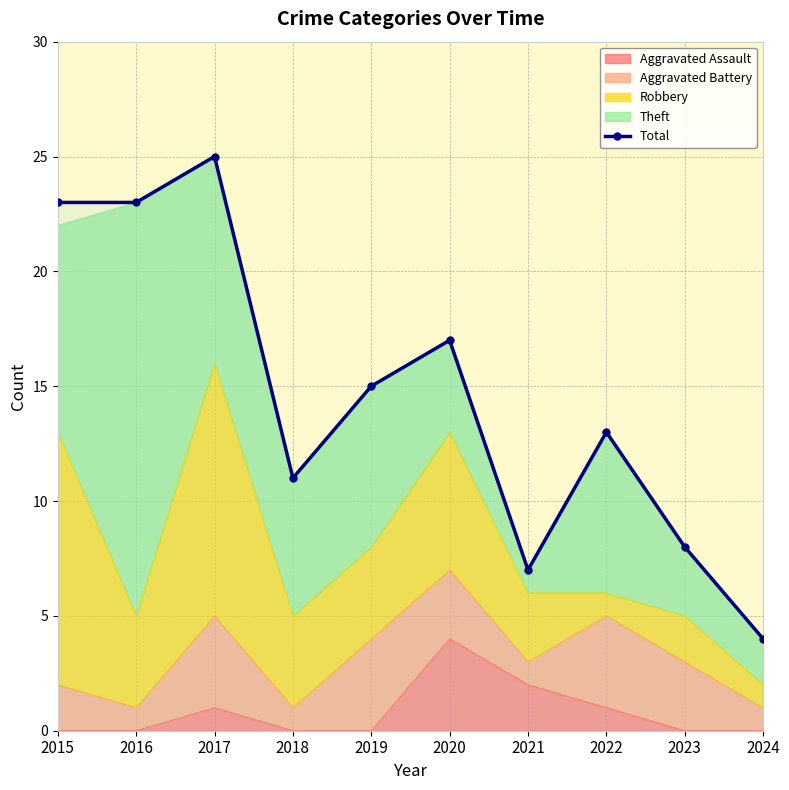

Reading left to right, extract all data points from this chart.

23	23	25	11	15	17	7	13	8	4